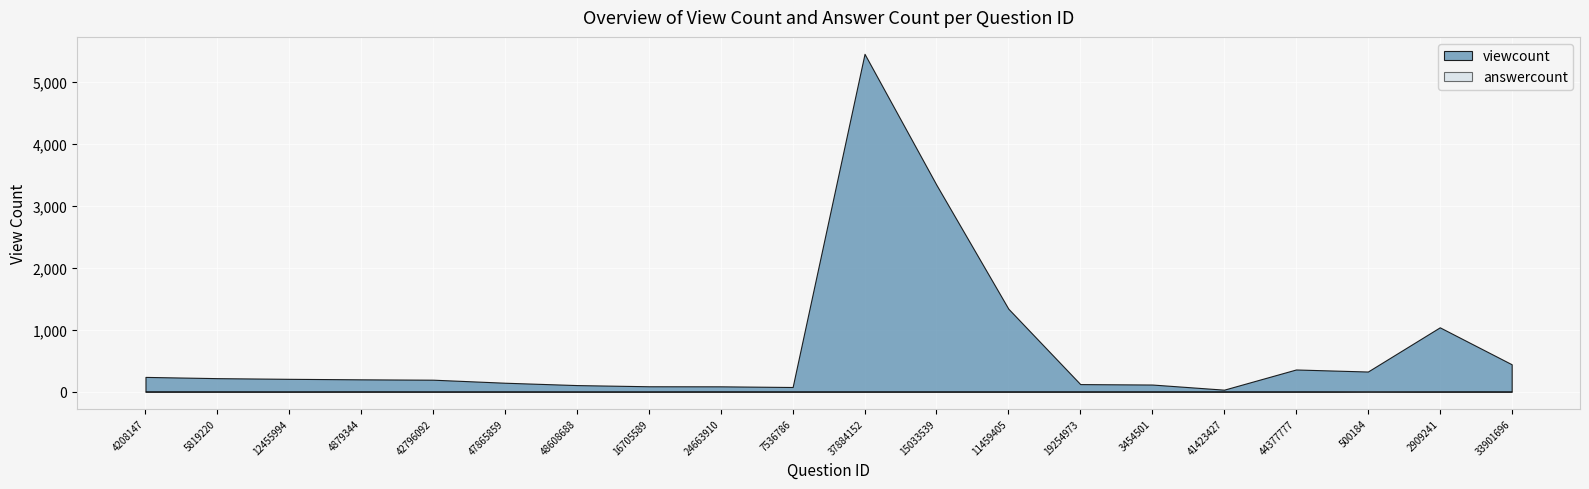

Which series has the widest spread of values?

viewcount